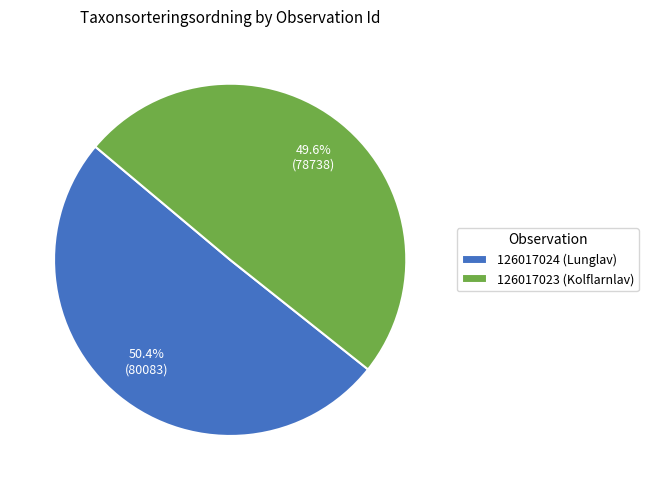

Which has a higher value, 126017023 (Kolflarnlav) or 126017024 (Lunglav)?

126017024 (Lunglav)